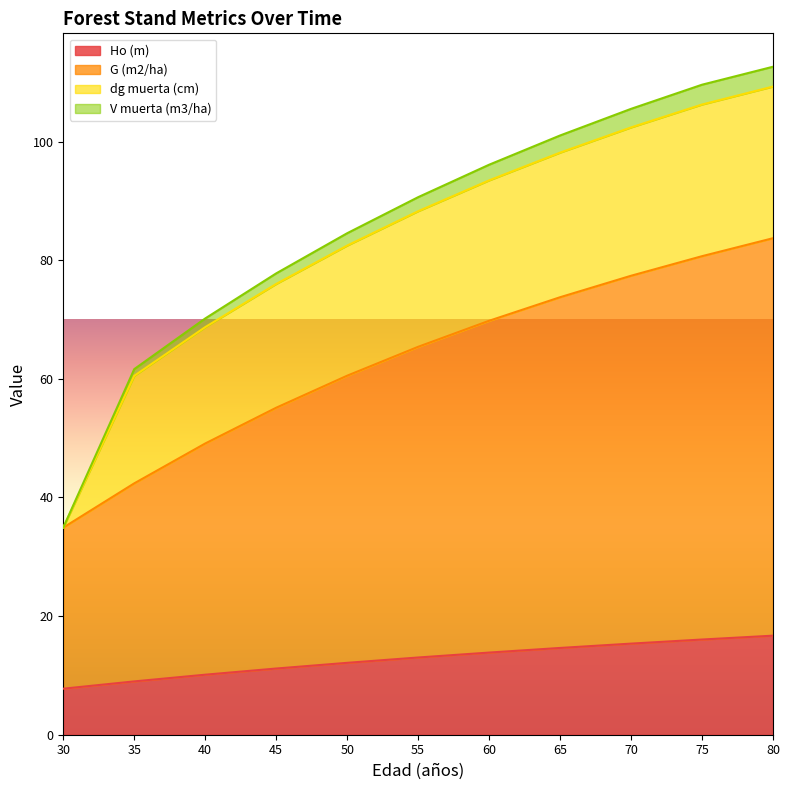

How many values in the V muerta (m3/ha) series exceed 90?

6